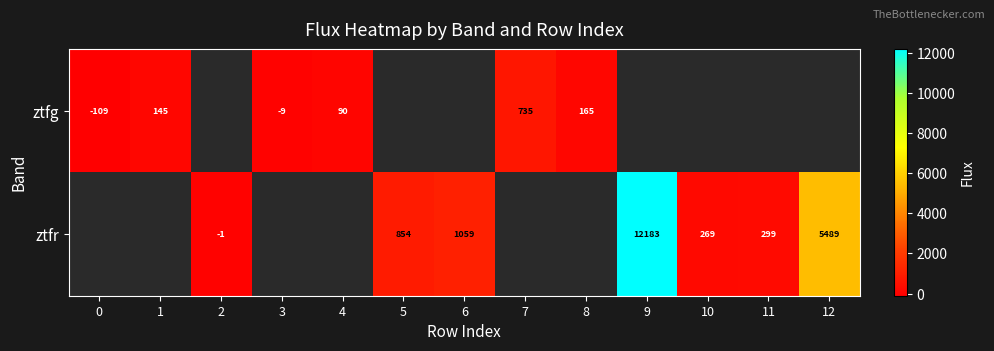

Between 3 and 12, which is larger?

12